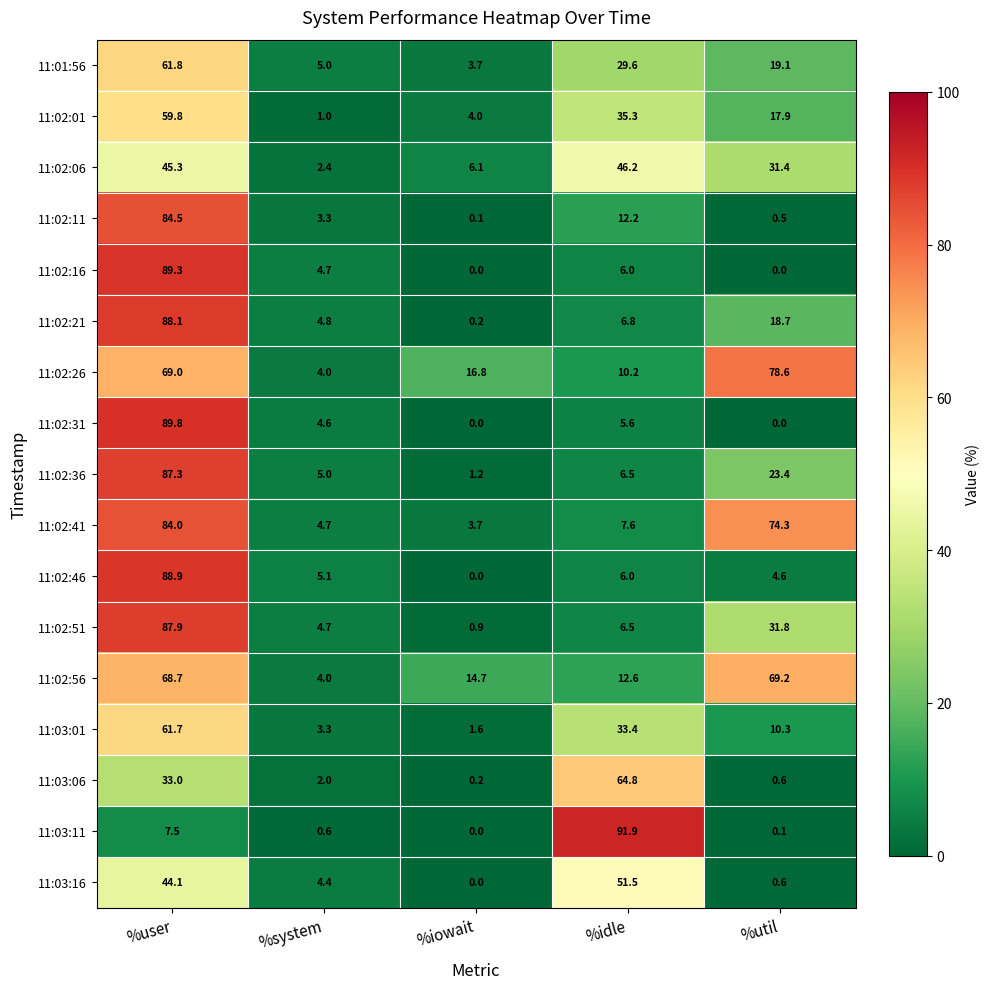

The 11:03:16 series shows 51.5 at %idle. True or false?

True